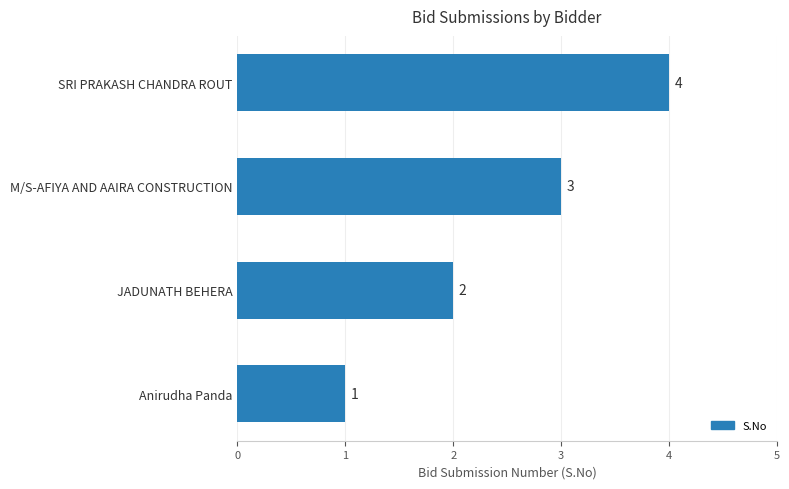

Which label corresponds to the smallest value in the chart?

Anirudha Panda